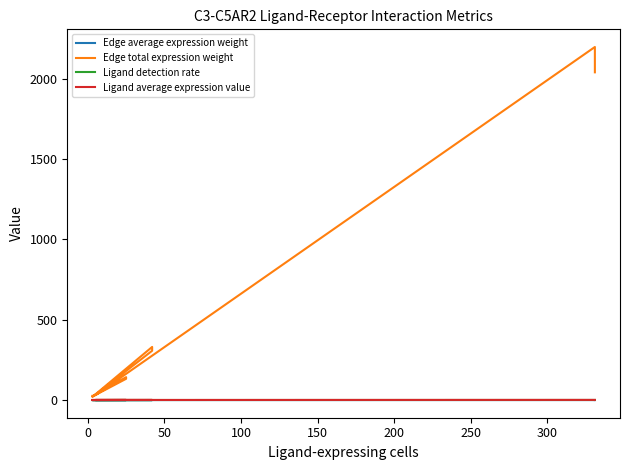

Which series changed the most between 300 and 9?

Edge total expression weight